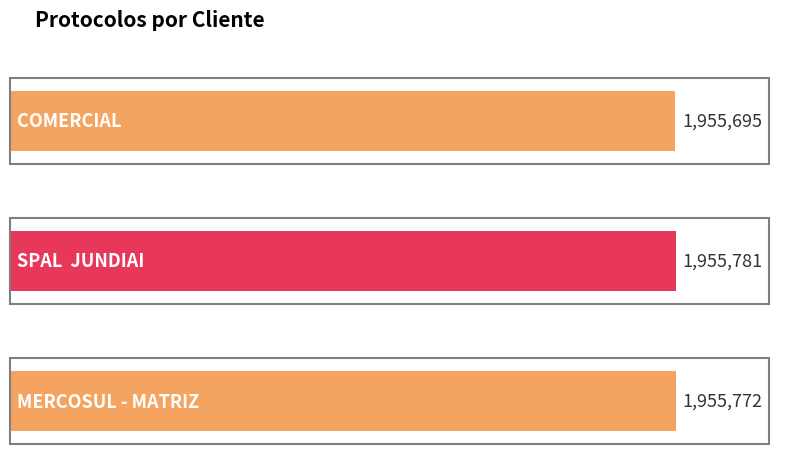

What is the difference between the maximum and minimum values?

86